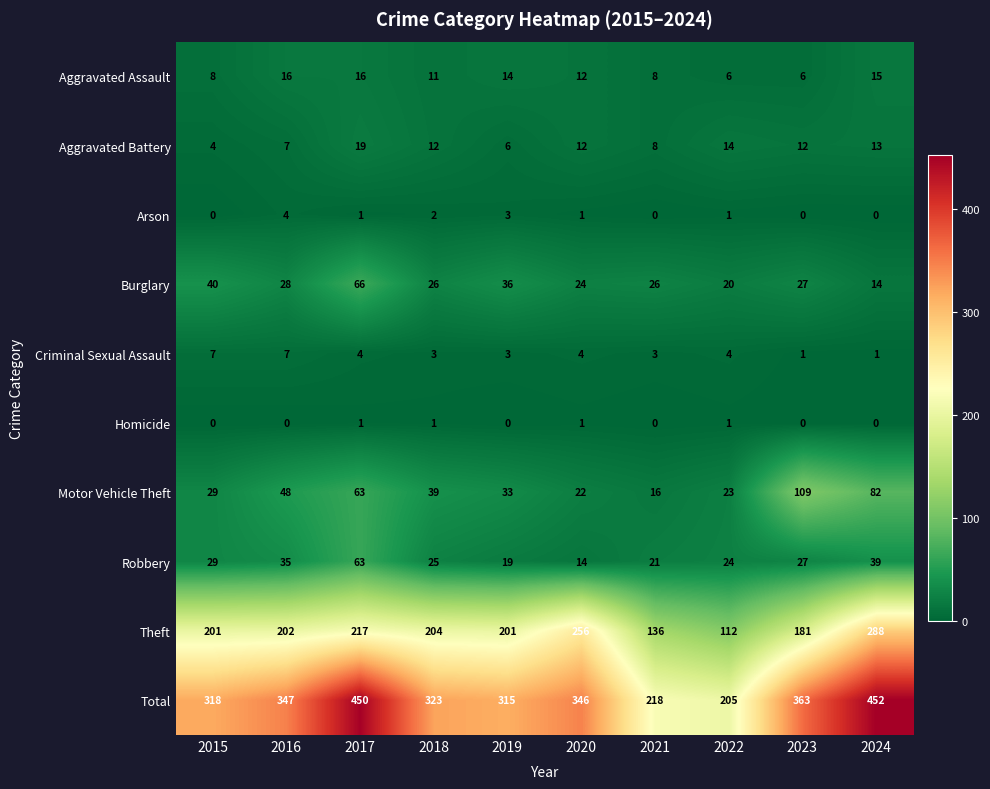

At 2018, list the series in order from smallest to largest.

Homicide, Arson, Criminal Sexual Assault, Aggravated Assault, Aggravated Battery, Robbery, Burglary, Motor Vehicle Theft, Theft, Total